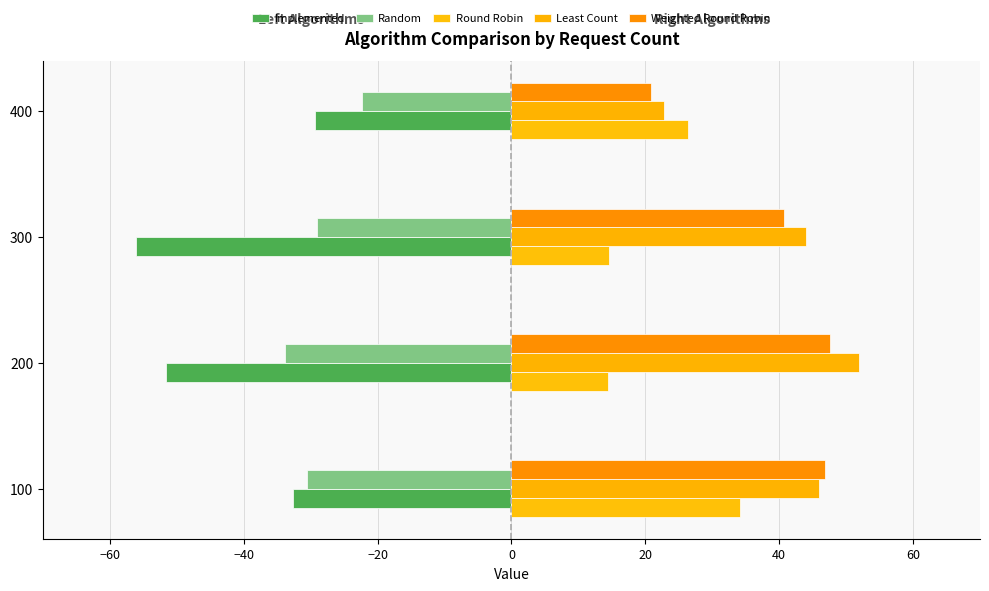

At which category does the chart reach its peak across all series?

200